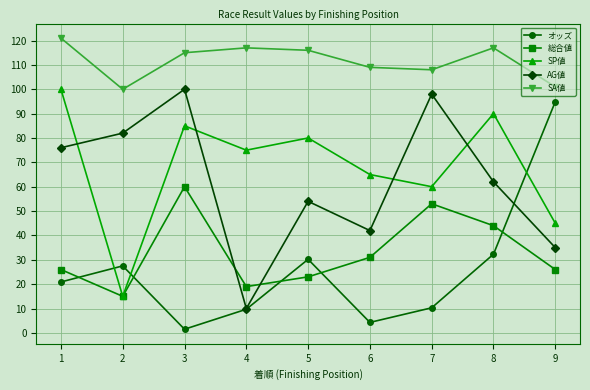

Is it true that SA値 equals 55.1 at 1?

False